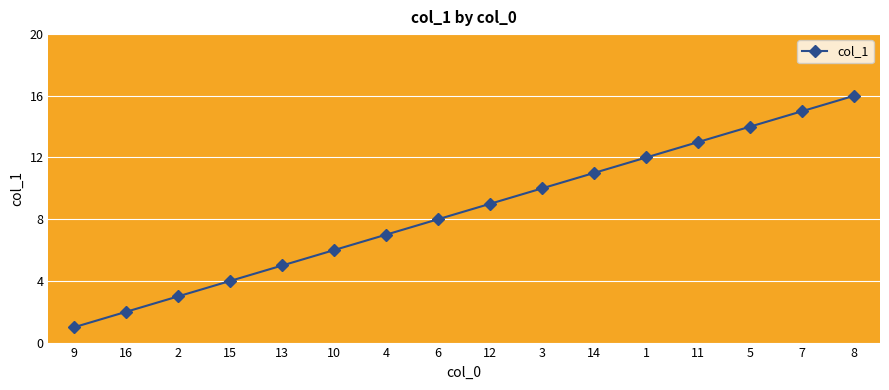

At which category does the chart reach its peak across all series?

8